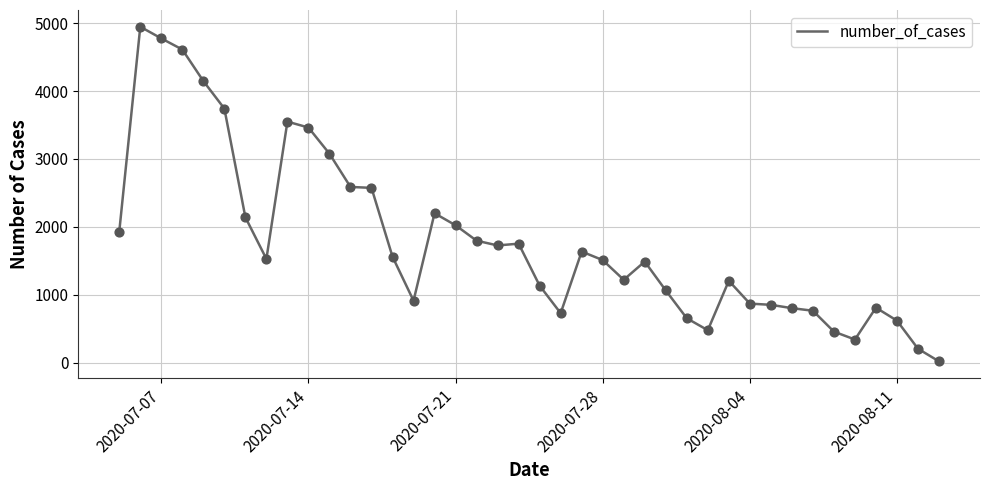

What is the difference between the maximum and minimum values?

4930